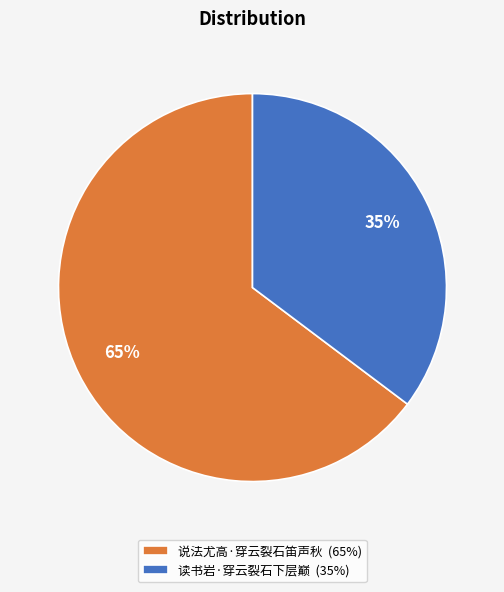

Is there a majority slice in this chart?

Yes